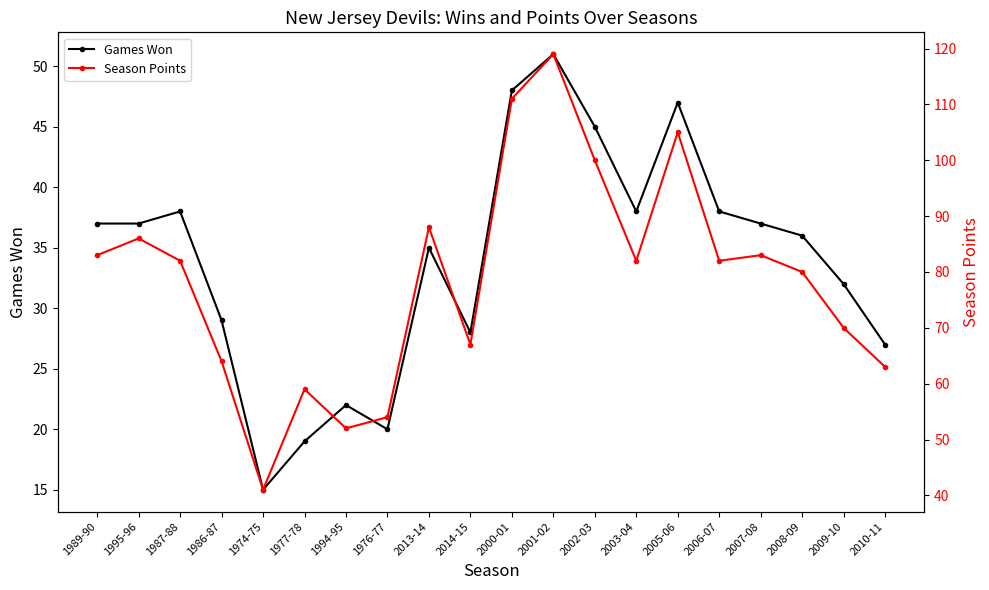

Rank the series by their maximum value, from highest to lowest.

Season Points, Games Won